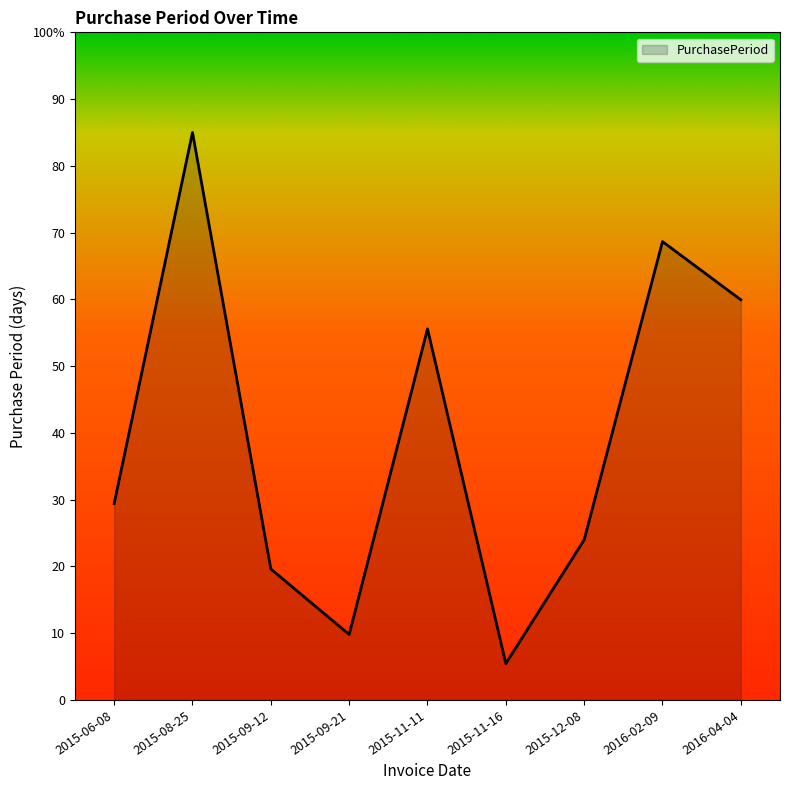

True or false: the data shows 59.9 at 2016-04-04.

True